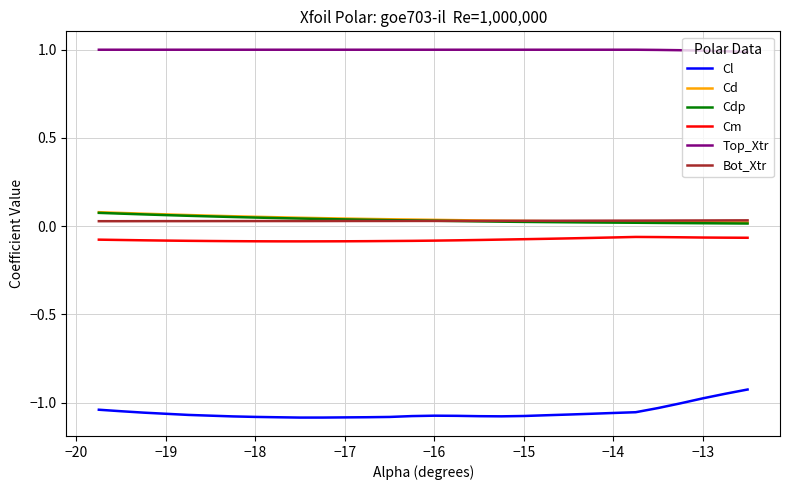

True or false: Bot_Xtr and Top_Xtr intersect in this chart.

False